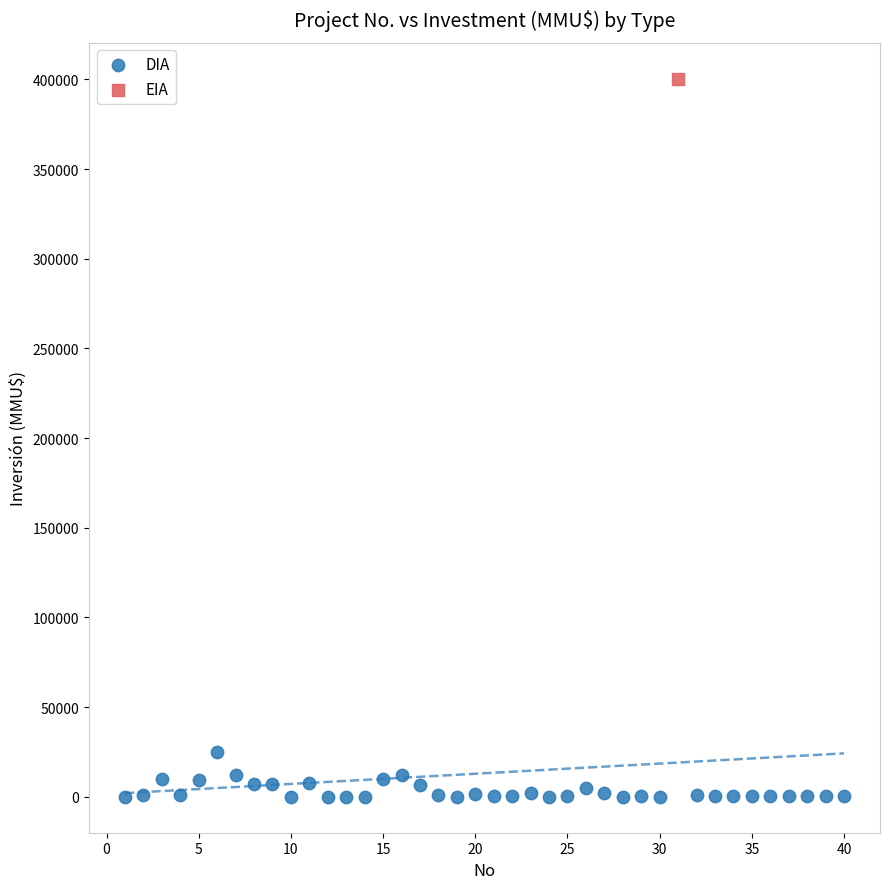

What are all the series names shown in the legend?

DIA, EIA